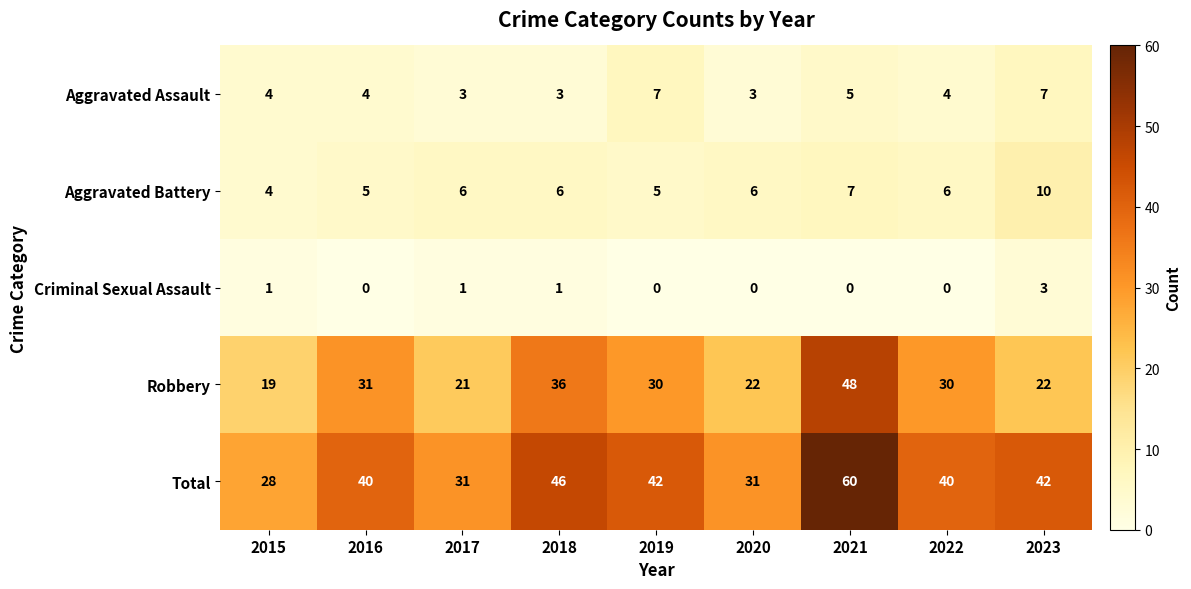

Is it true that Aggravated Battery equals 6 at 2022?

True